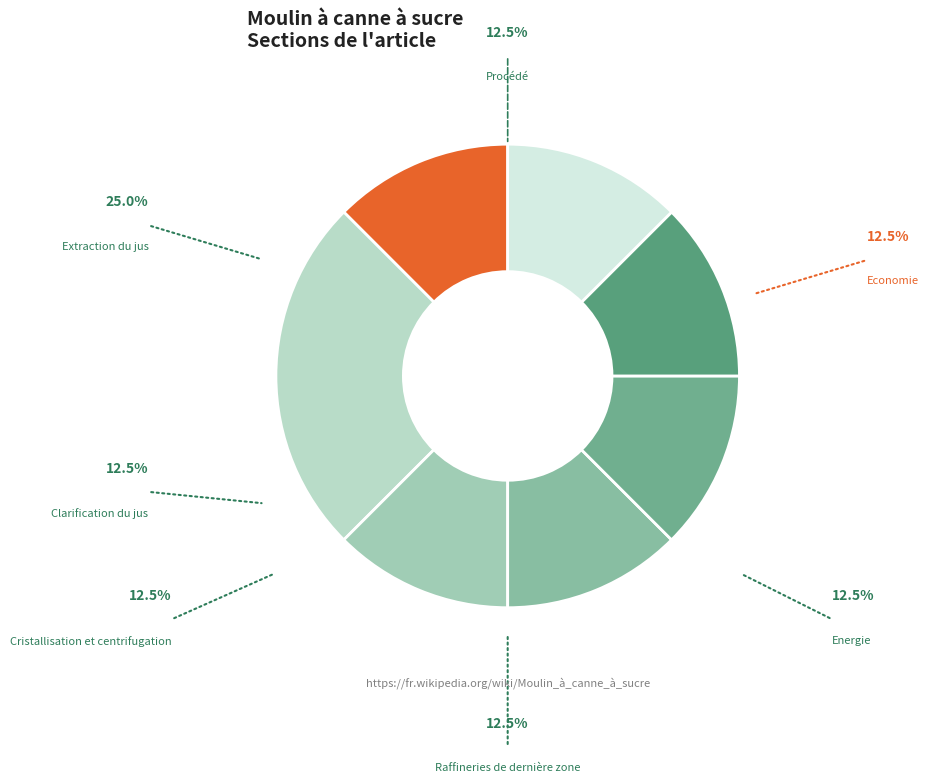

Rank the categories by value from lowest to highest.

Procédé, Clarification du jus, Cristallisation et centrifugation, Raffineries de dernière zone, Energie, Economie, Extraction du jus